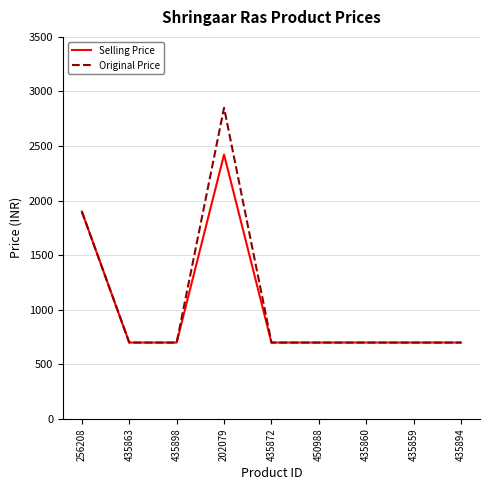

What are all the series names shown in the legend?

Selling Price, Original Price